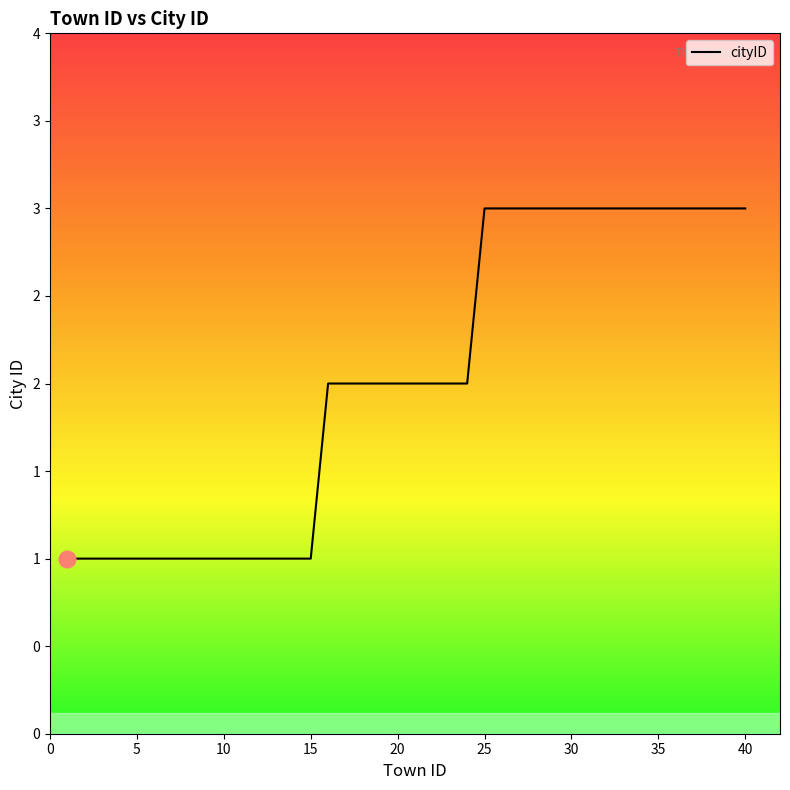

Which label corresponds to the largest value in the chart?

25